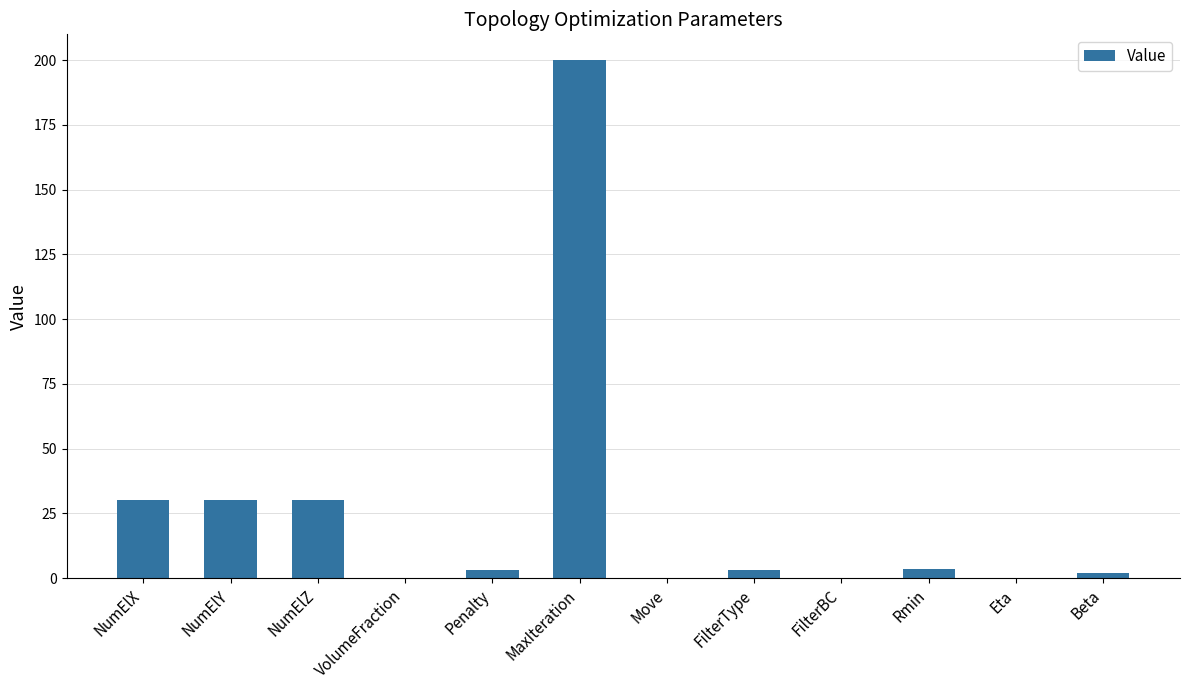

The chart shows a value of 14.1 at NumElY. True or false?

False